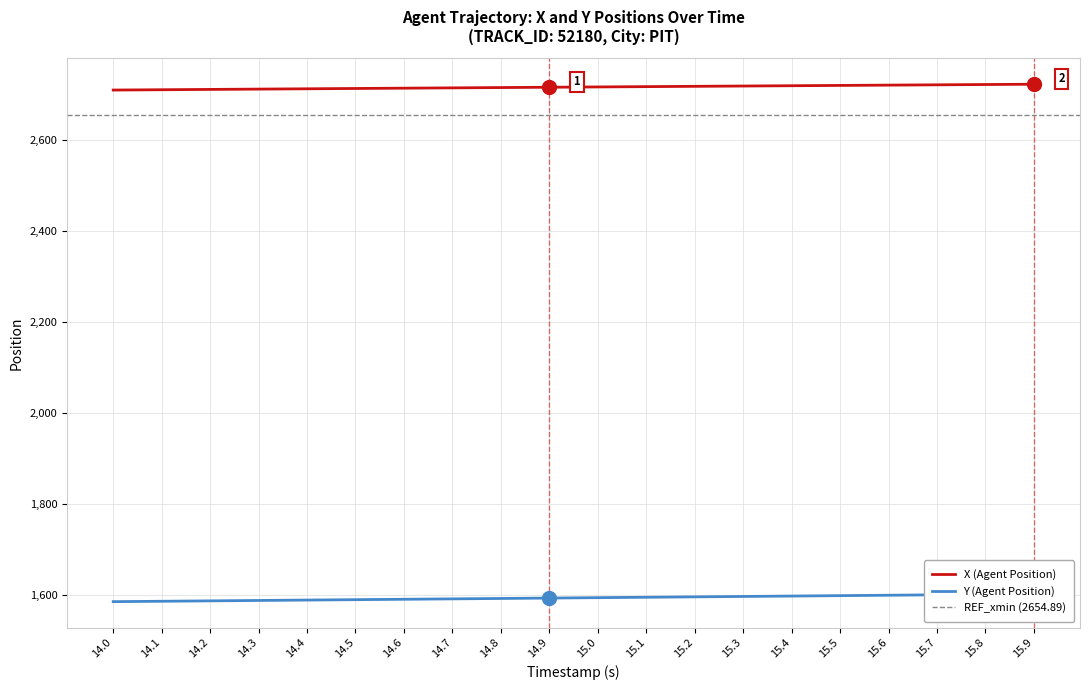

What is the total value across all series at 15.0?

4309.6